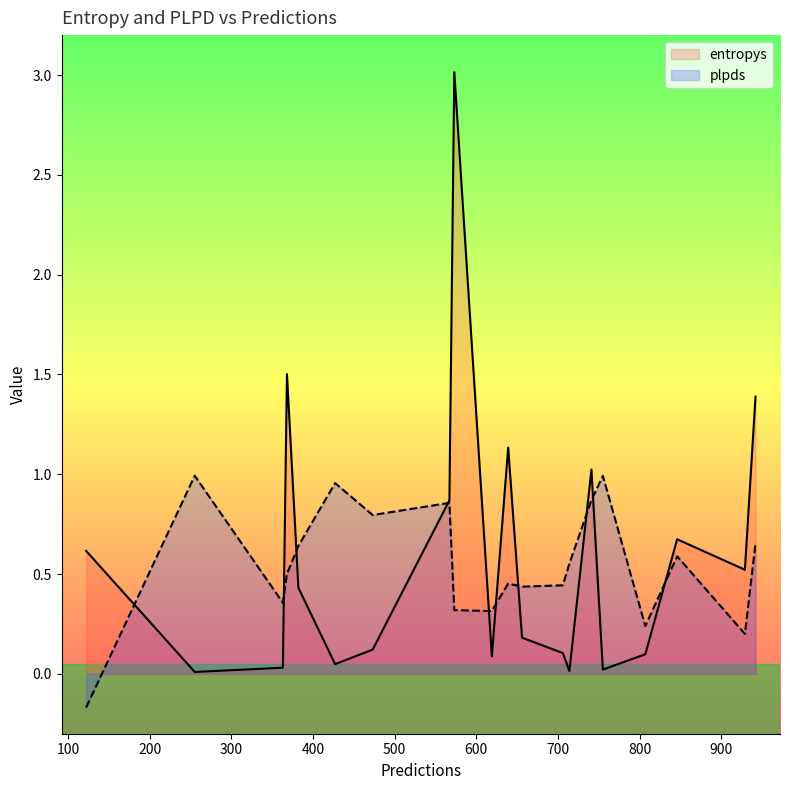

What position from the right is 700?

13